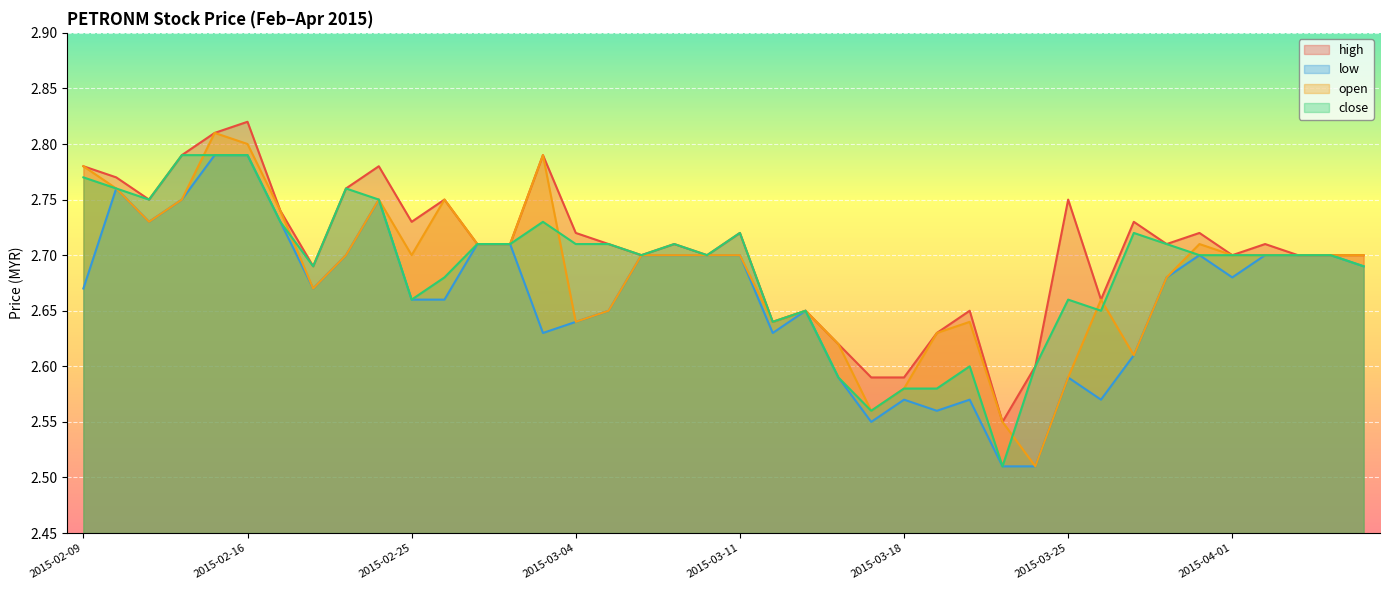

What is the value of the low point at the 23rd from the left?

2.6